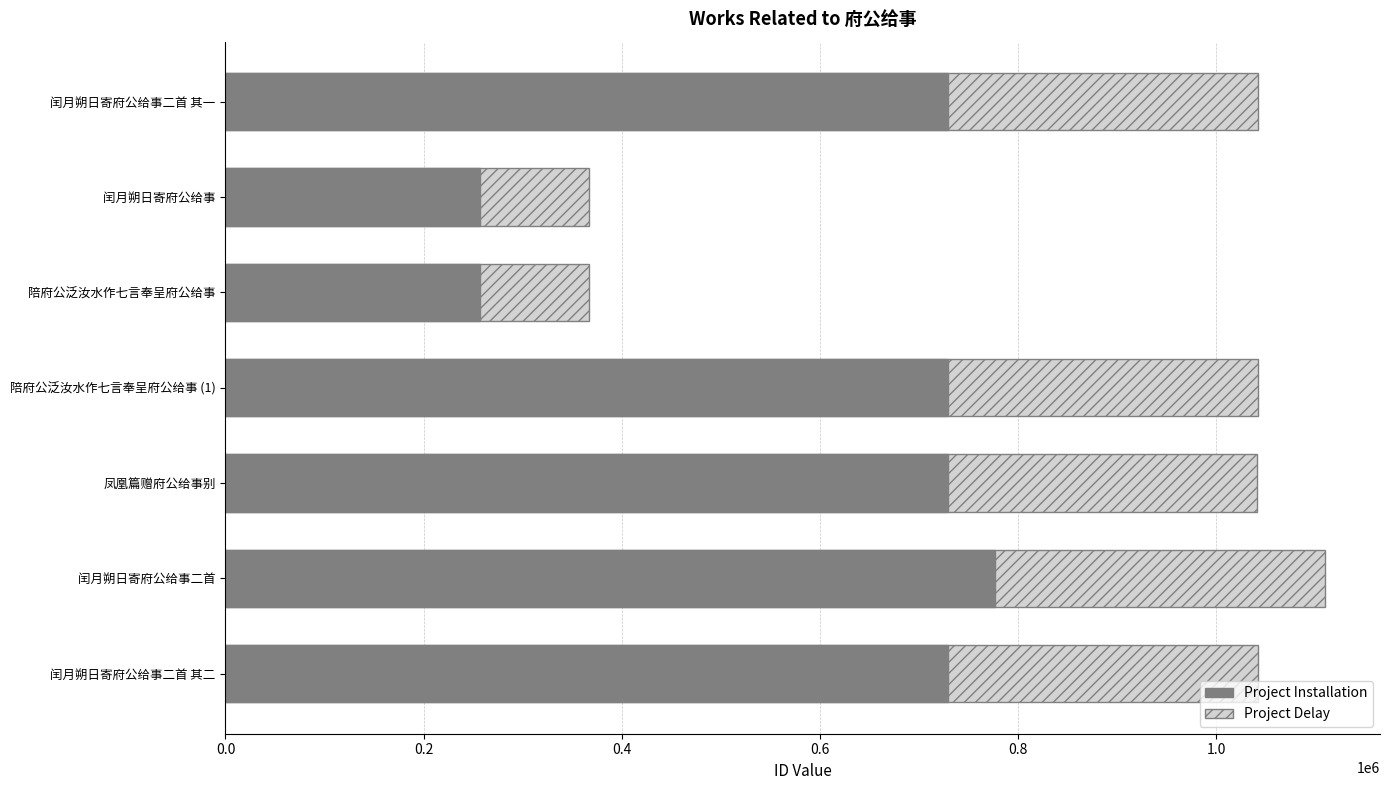

What is the difference between the Project Installation values at 陪府公泛汝水作七言奉呈府公给事 (1) and 闰月朔日寄府公给事二首?

47208.0